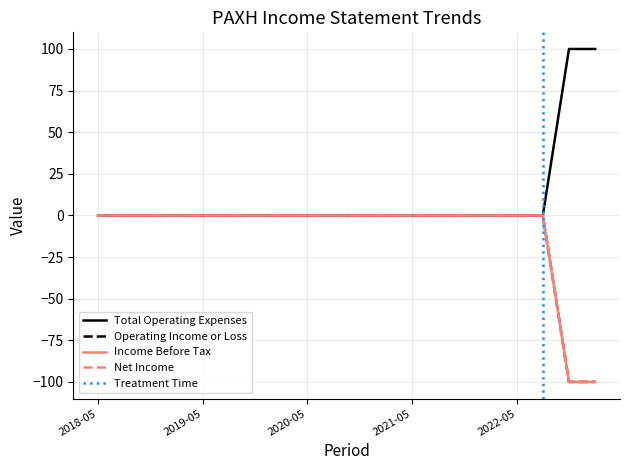

Is this an area chart (filled region under the line)?

No